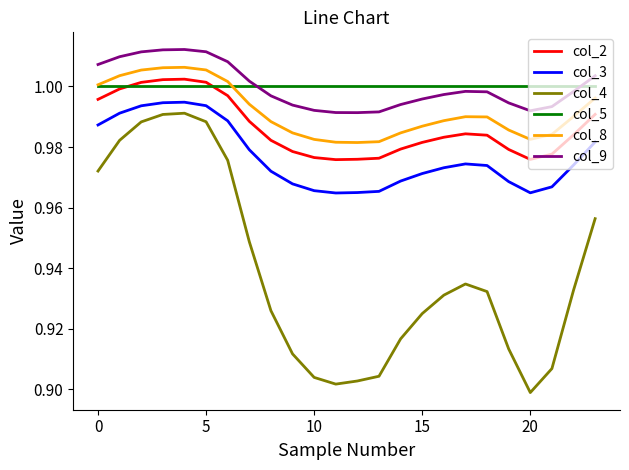

Which series has the widest spread of values?

col_4